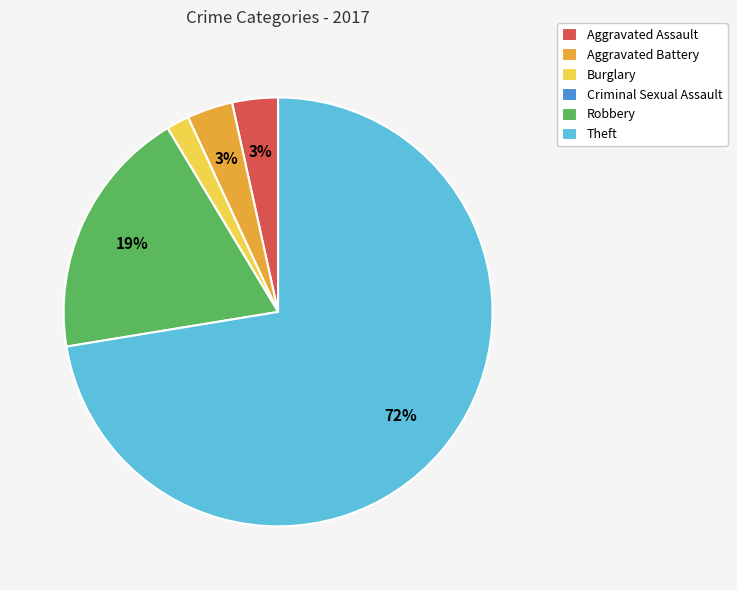

Between Robbery and Theft, which is larger?

Theft